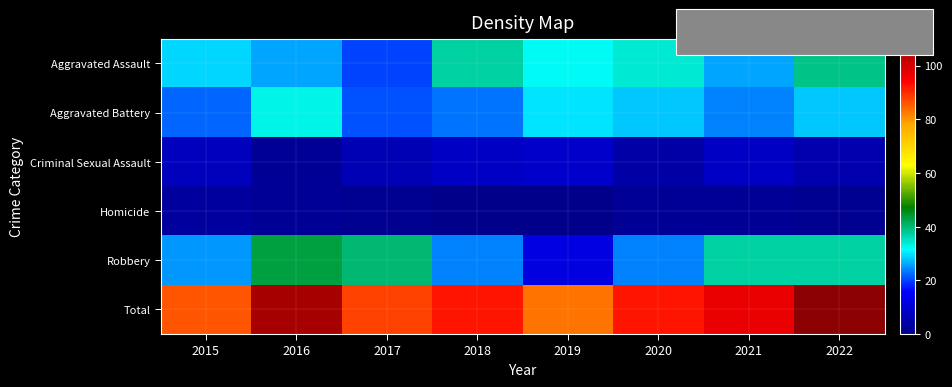

Which series has the widest spread of values?

Robbery